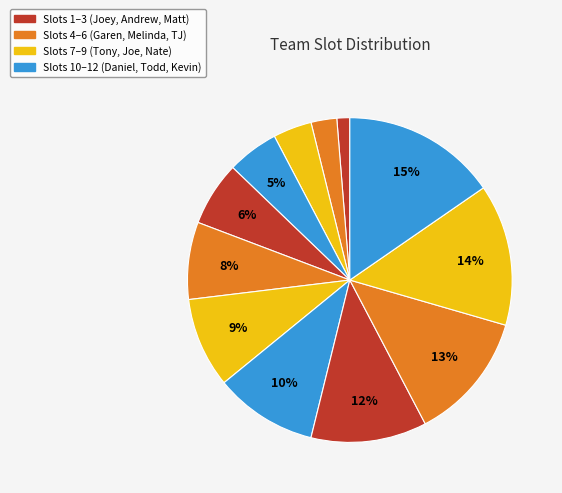

How many slices are in this pie chart?

12